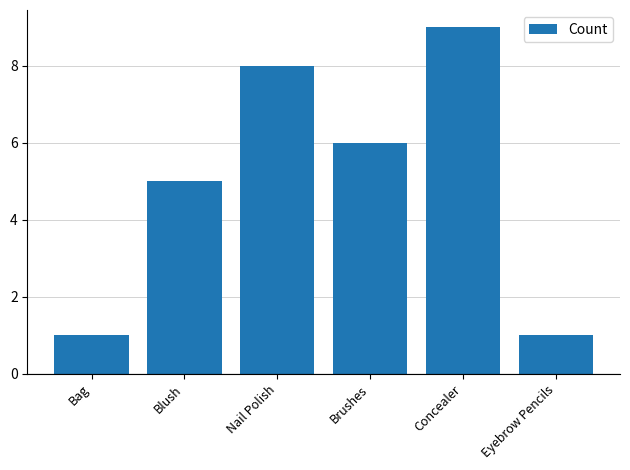

What is the difference between the maximum and minimum values?

8